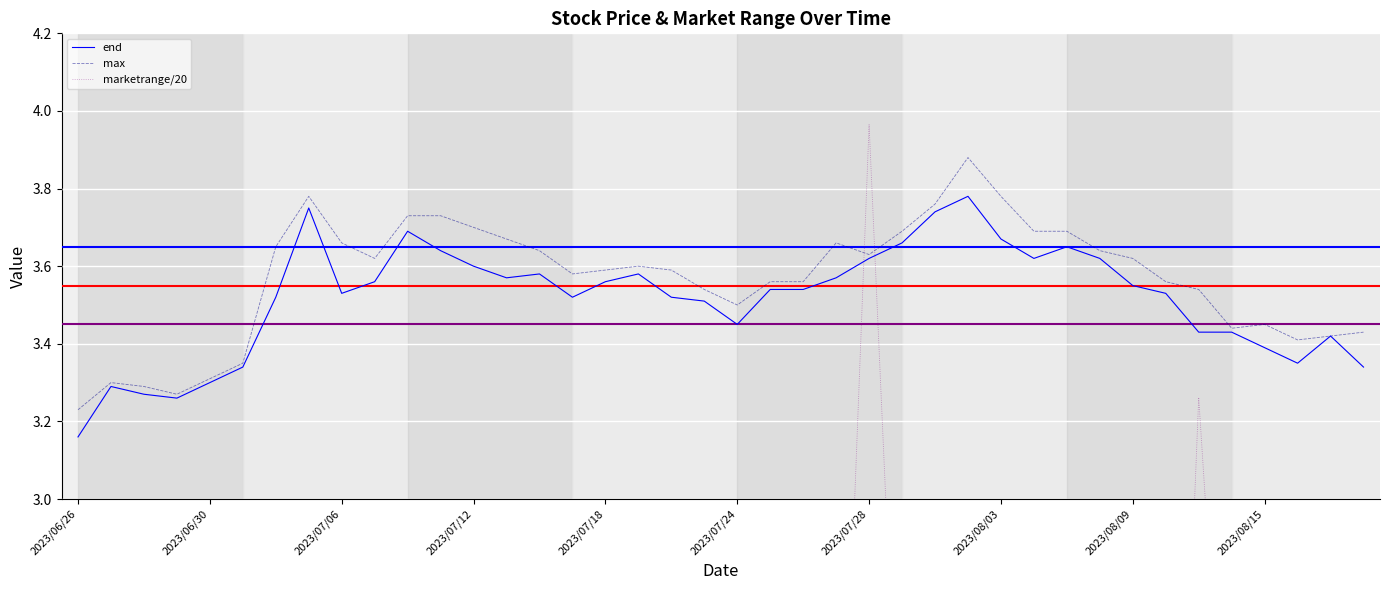

Which series has the largest total across all categories?

max